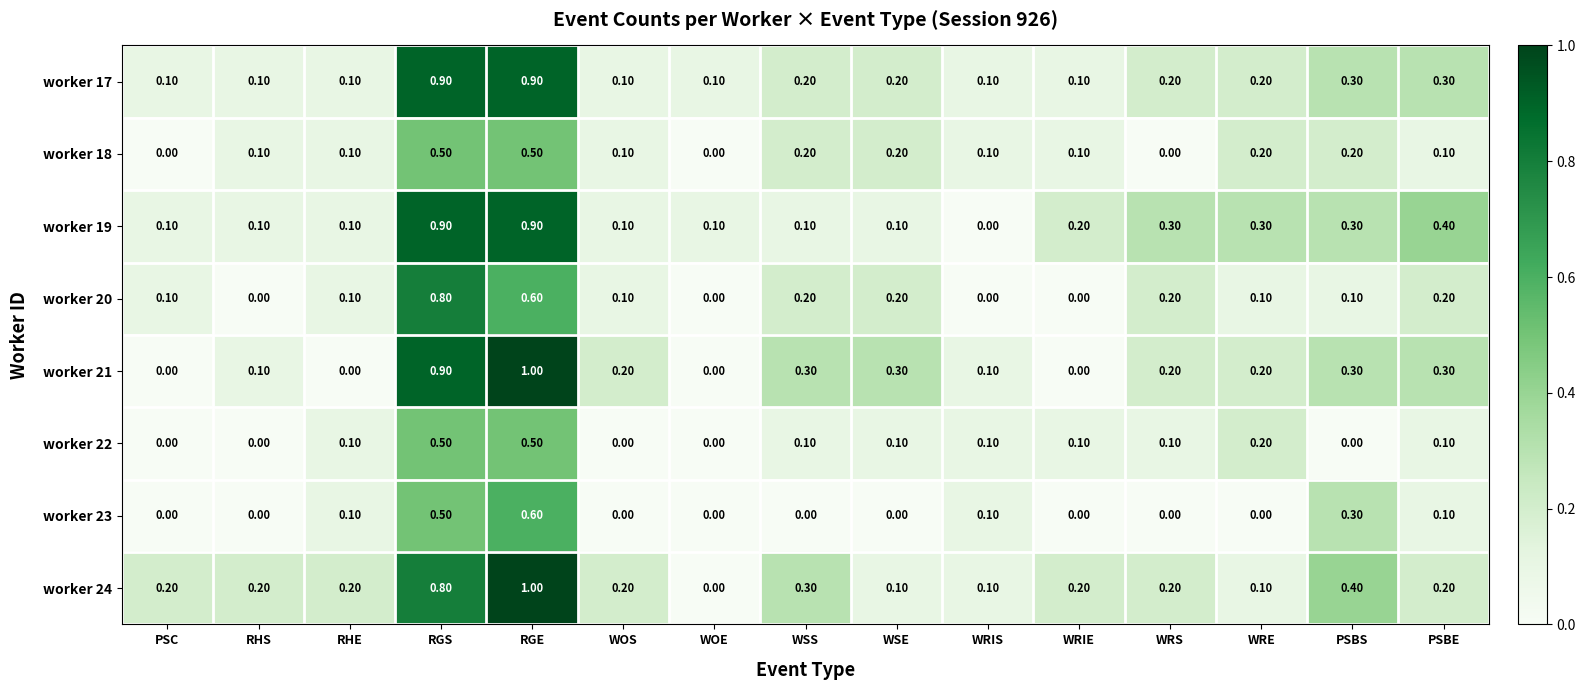

At which label does worker 20 reach its peak?

RGS